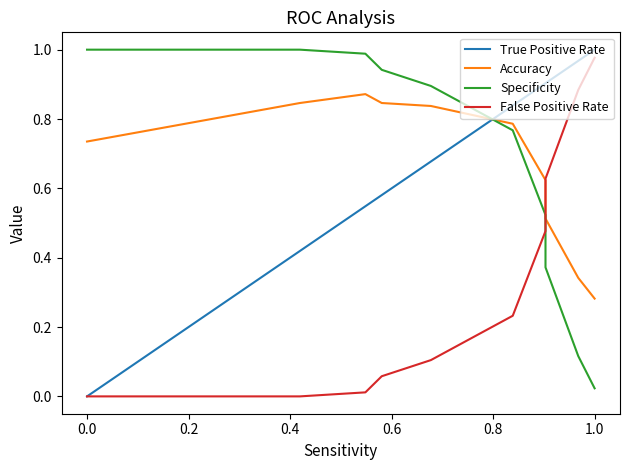

How many categories are shown in the chart?

16